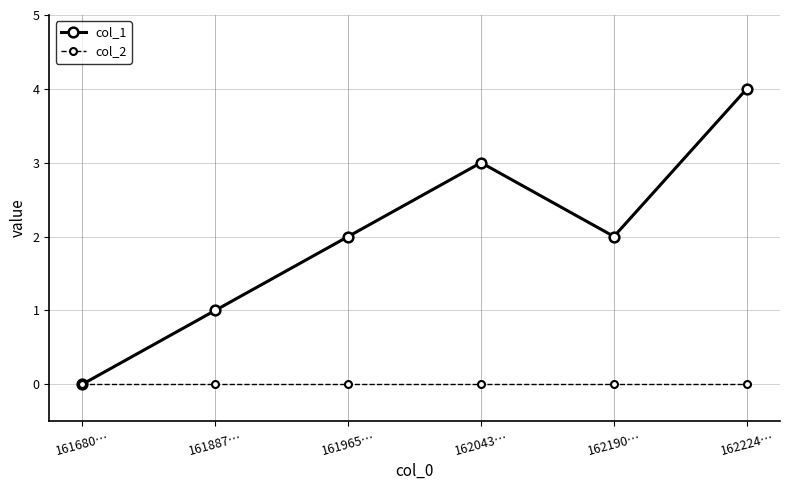

What are all the series names shown in the legend?

col_1, col_2